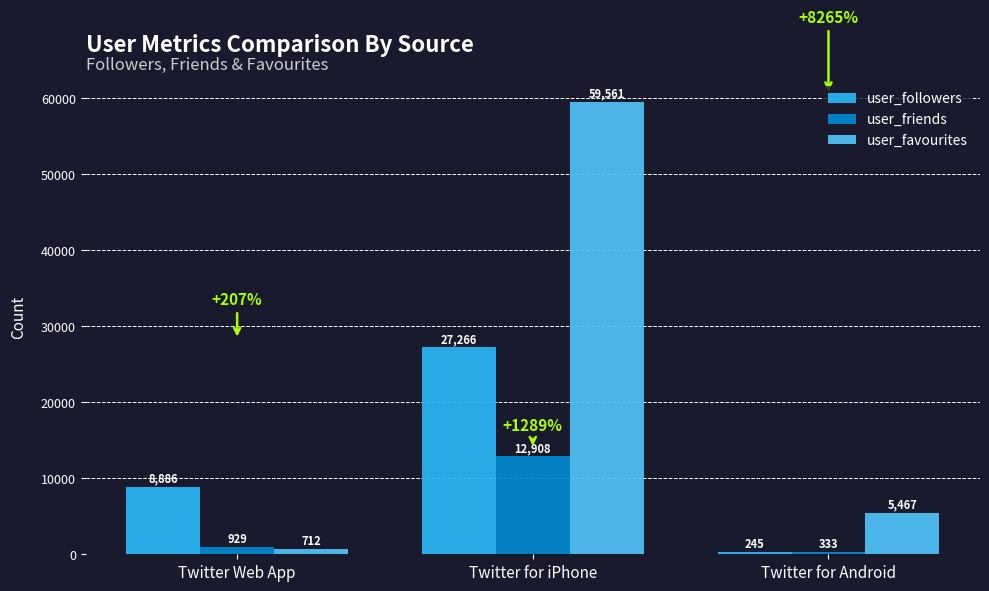

What is the value of the user_followers bar at the 2nd from the left?

27266